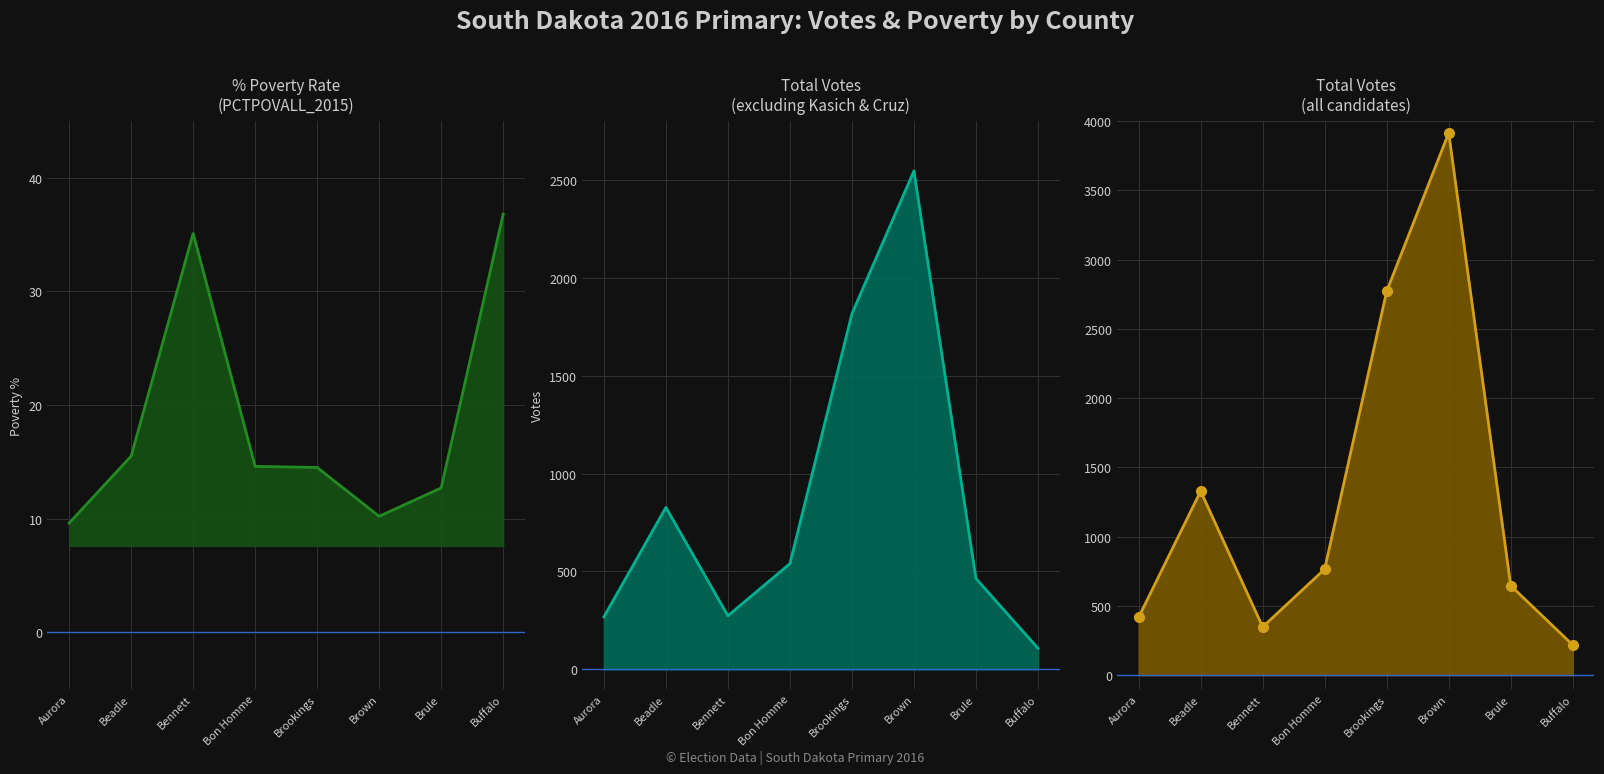

How many values in the Bernie Sanders series are below 765?

4